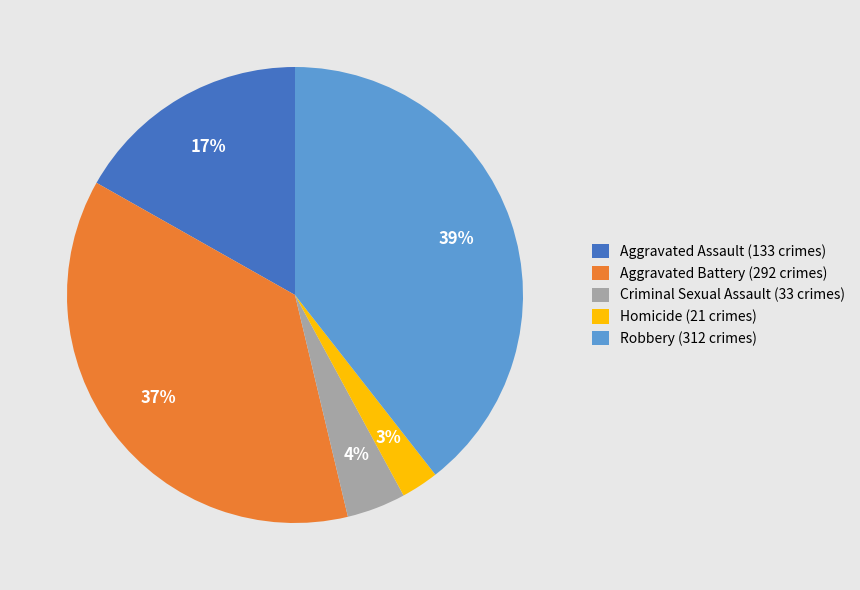

Combined, do Robbery (312 crimes) and Homicide (21 crimes) account for over 50%?

No